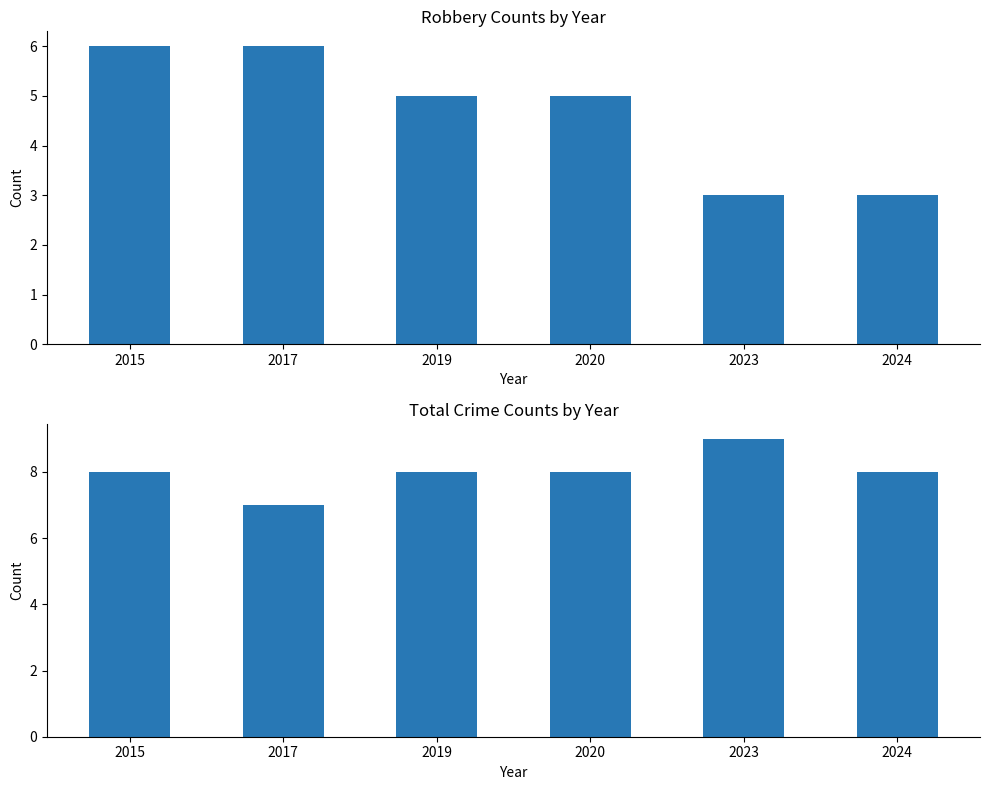

Which label corresponds to the smallest value in the chart?

2023